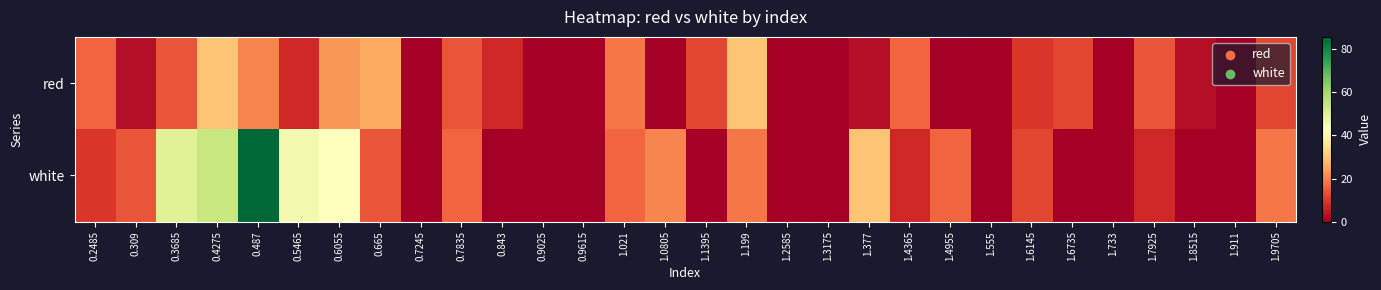

At how many categories does at least one series exceed 74?

1